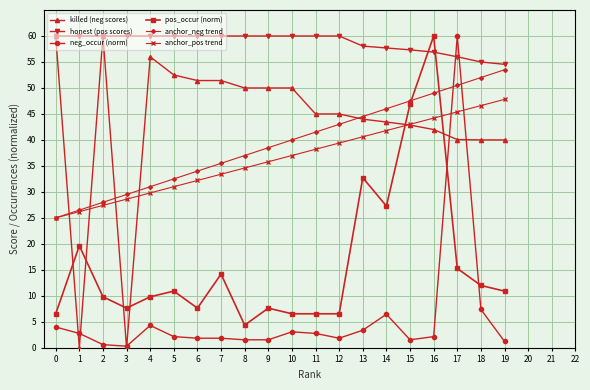

Where is the first local maximum for pos_occur (norm)?

1